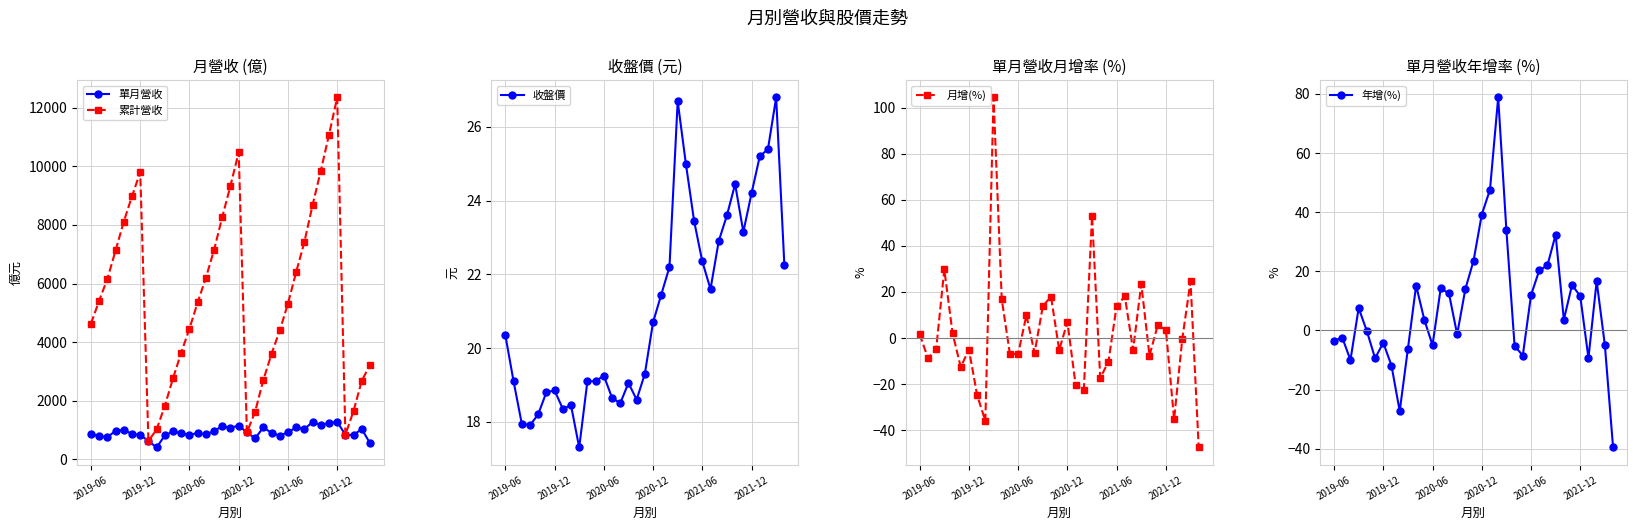

What is the sum of all 年增(%) values?

275.1